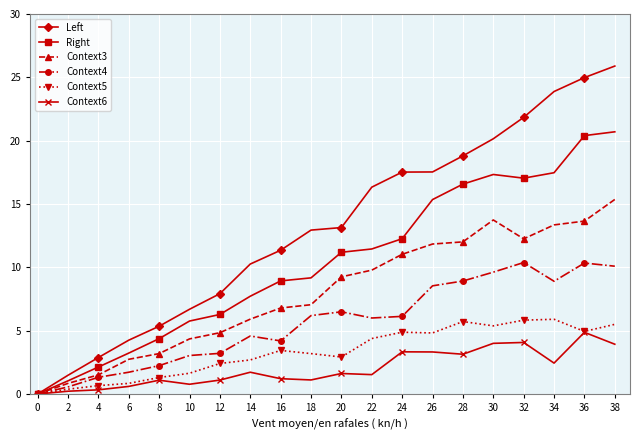

True or false: Context4 has more than 2 interior local peaks.

True